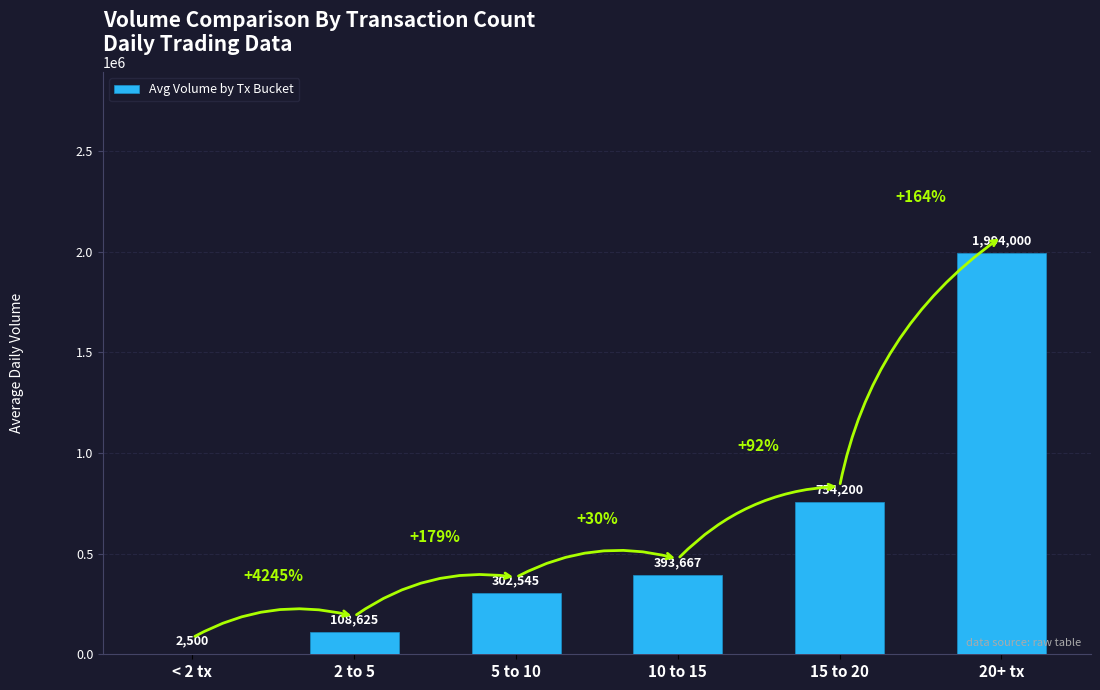

True or false: the data shows 754200.0 at 15 to 20.

True